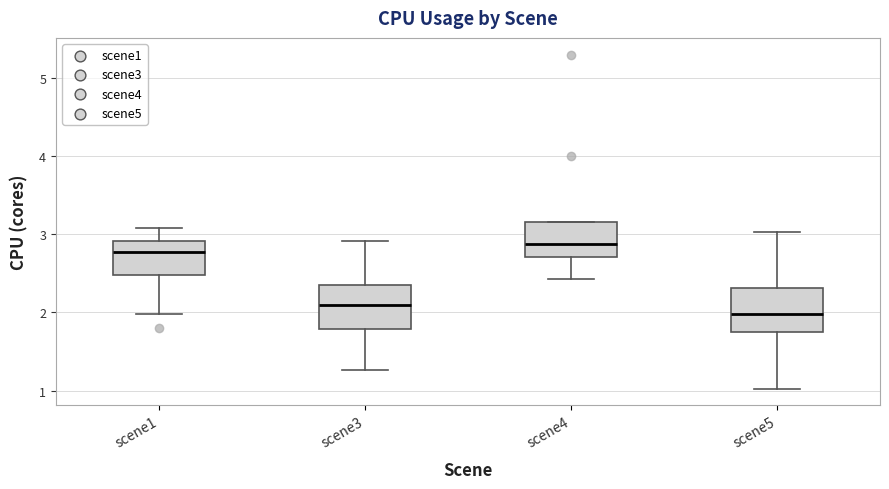

Reading left to right, read every box against the y-axis: the position of its median line, the range the box covers, and the ends of its whiskers. The values are not printed on the chart, so give them approximately, as read against the axis.

scene1: median 2.8, box 2.5 to 2.9, whiskers 2.0 to 3.1
scene3: median 2.1, box 1.8 to 2.4, whiskers 1.3 to 2.9
scene4: median 2.9, box 2.7 to 3.2, whiskers 2.4 to 3.2
scene5: median 2.0, box 1.7 to 2.3, whiskers 1.0 to 3.0